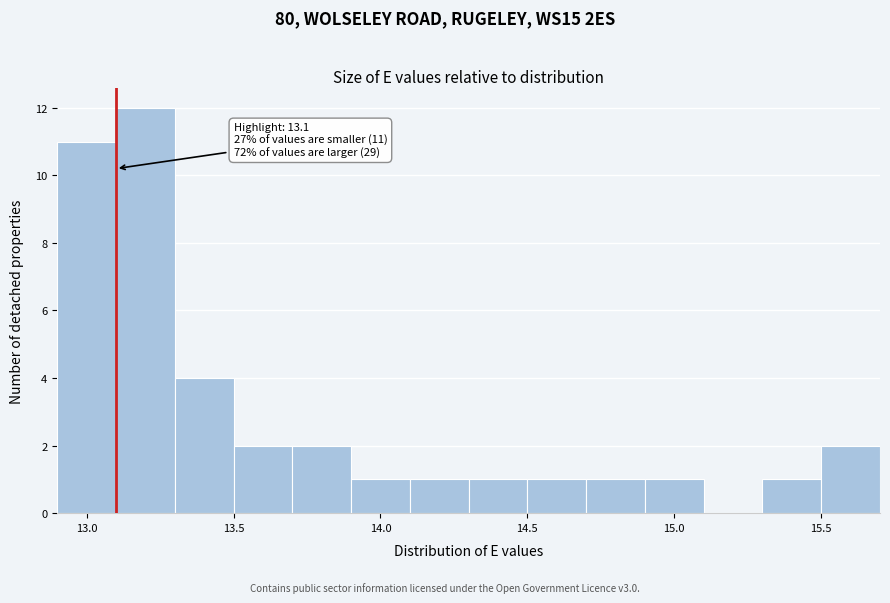

Over which range of the x-axis is the bar tallest?

13.1 to 13.3